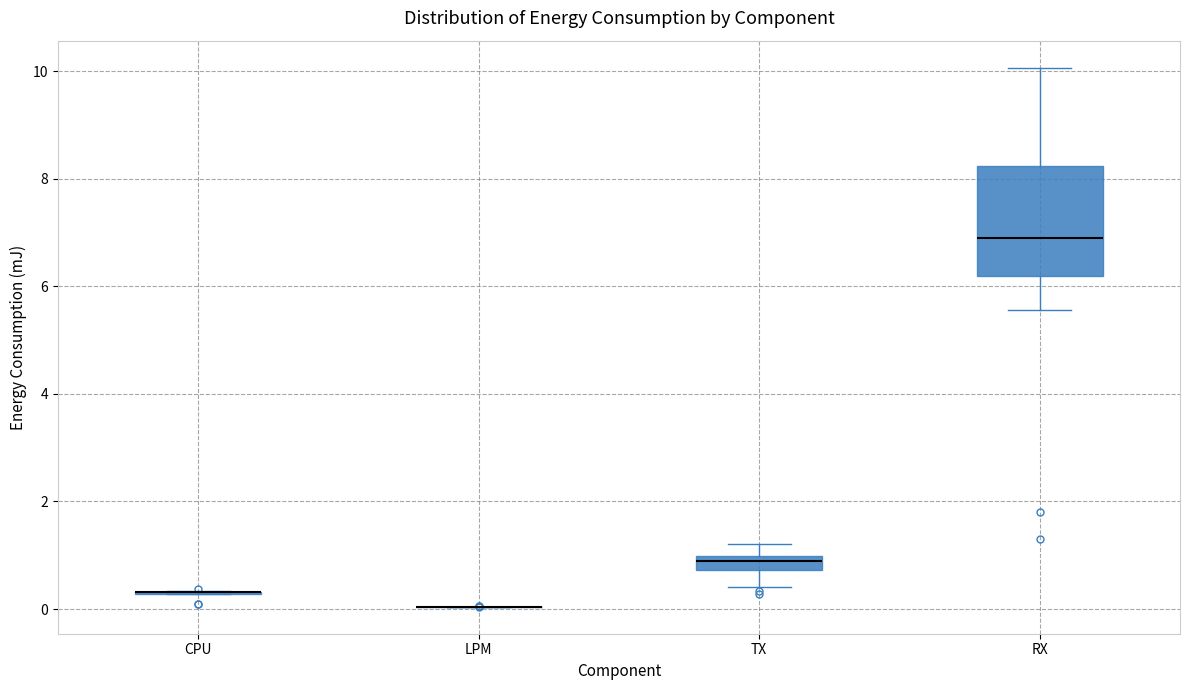

Which box is the tallest, from its lower edge to its upper edge?

RX